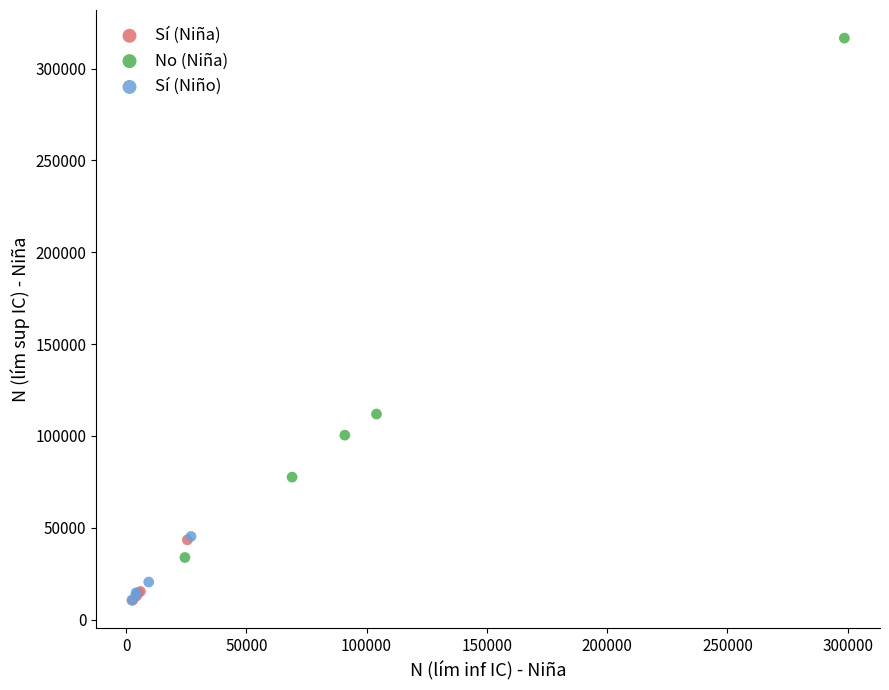

Which series has the largest Y range (max minus min)?

No (Niña)